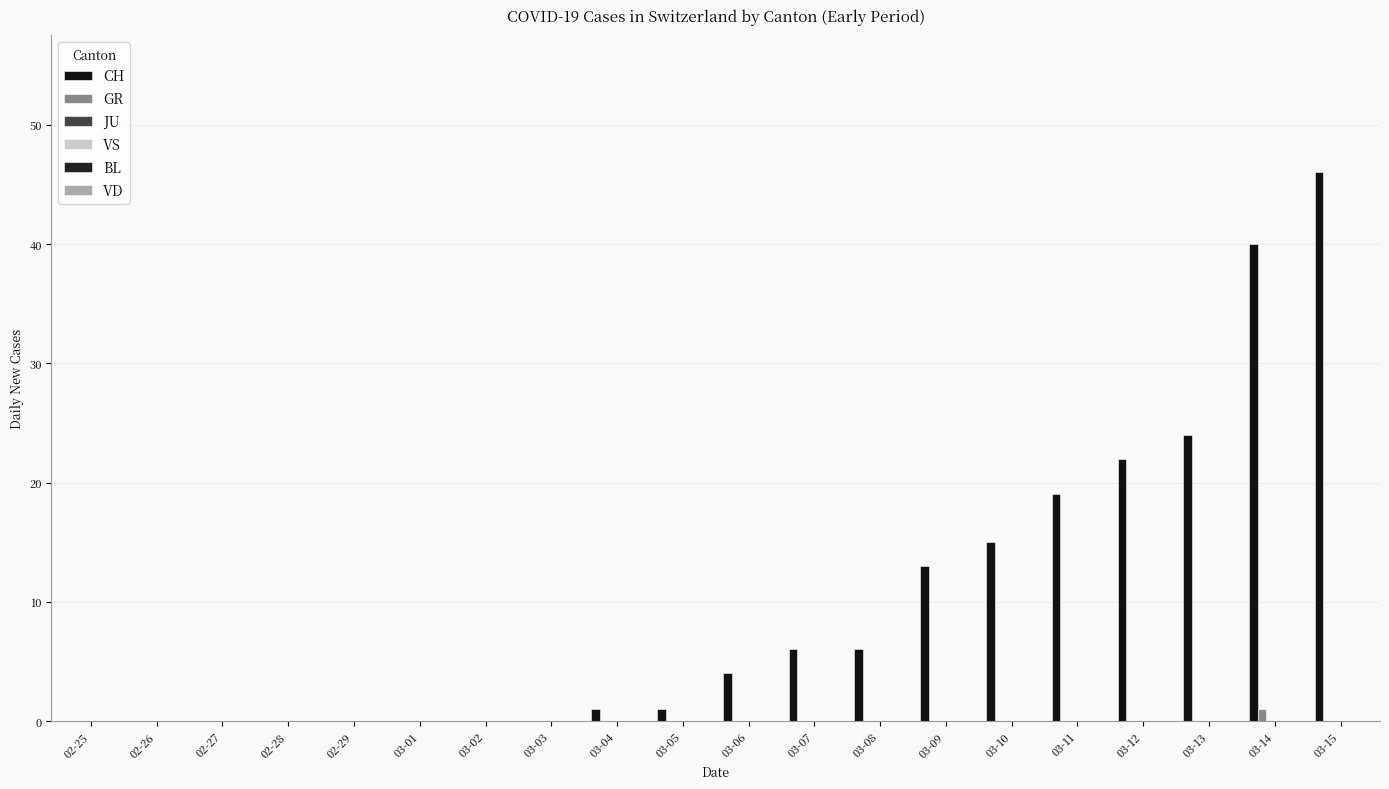

How many groups of bars are there?

20